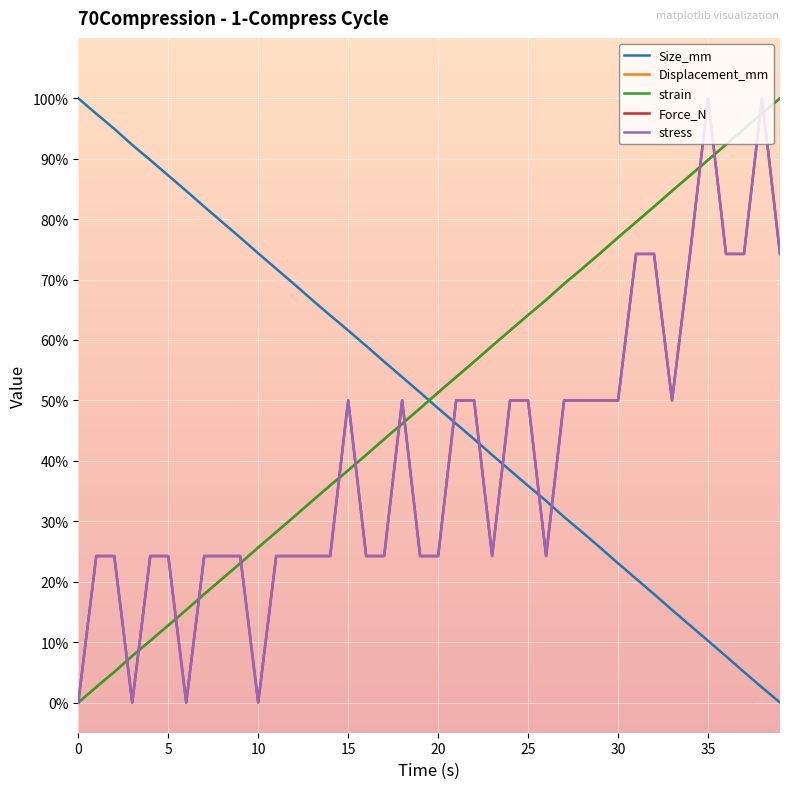

True or false: stress and Force_N cross at least once.

False